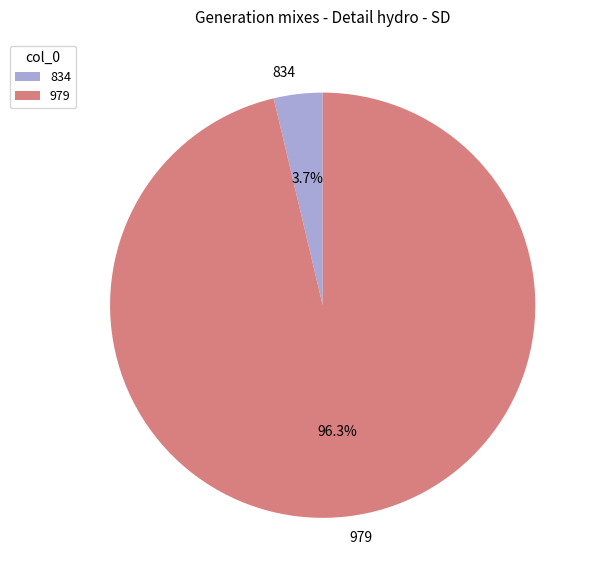

Rank the categories by value from highest to lowest.

979, 834